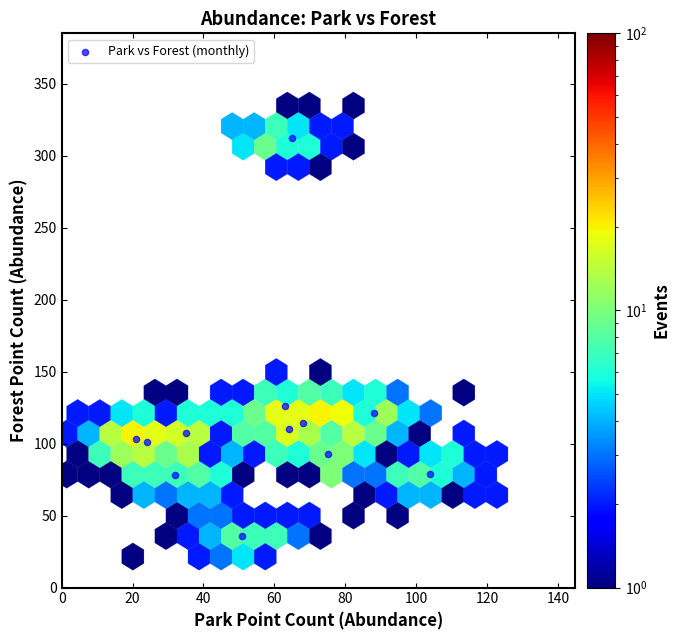

What is the average X value?

58